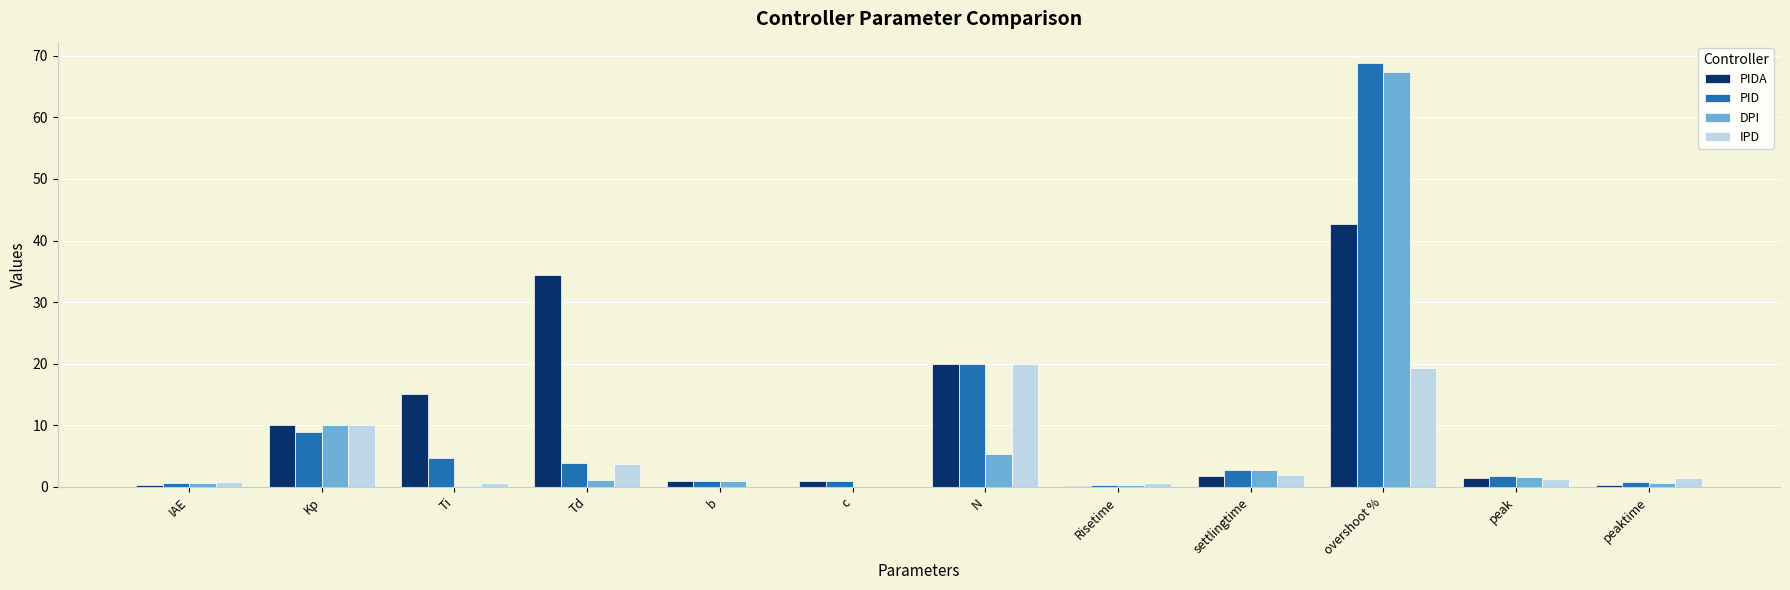

True or false: PIDA has a value of 0.3 at IAE.

True